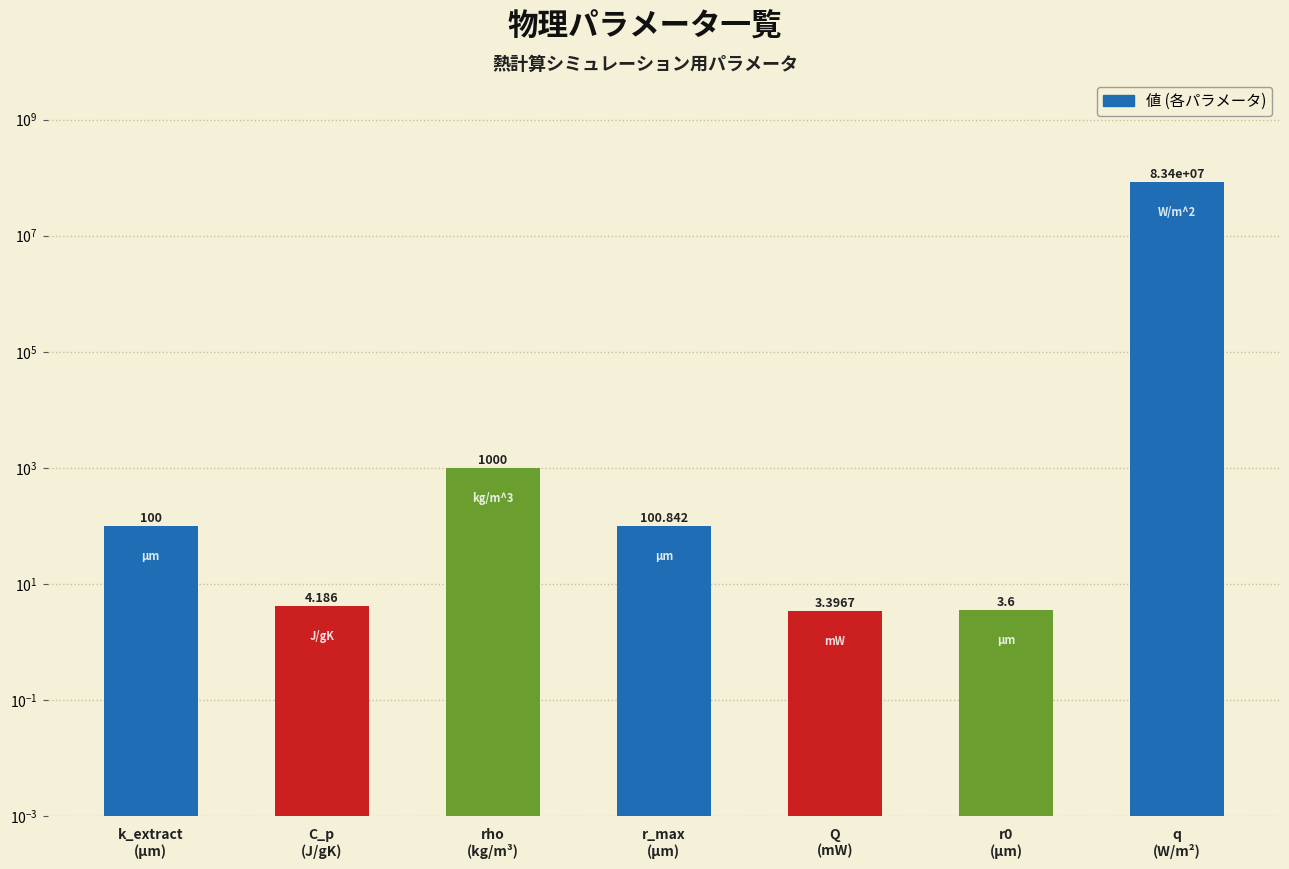

What value does the data have at r_max
(μm)?

100.8